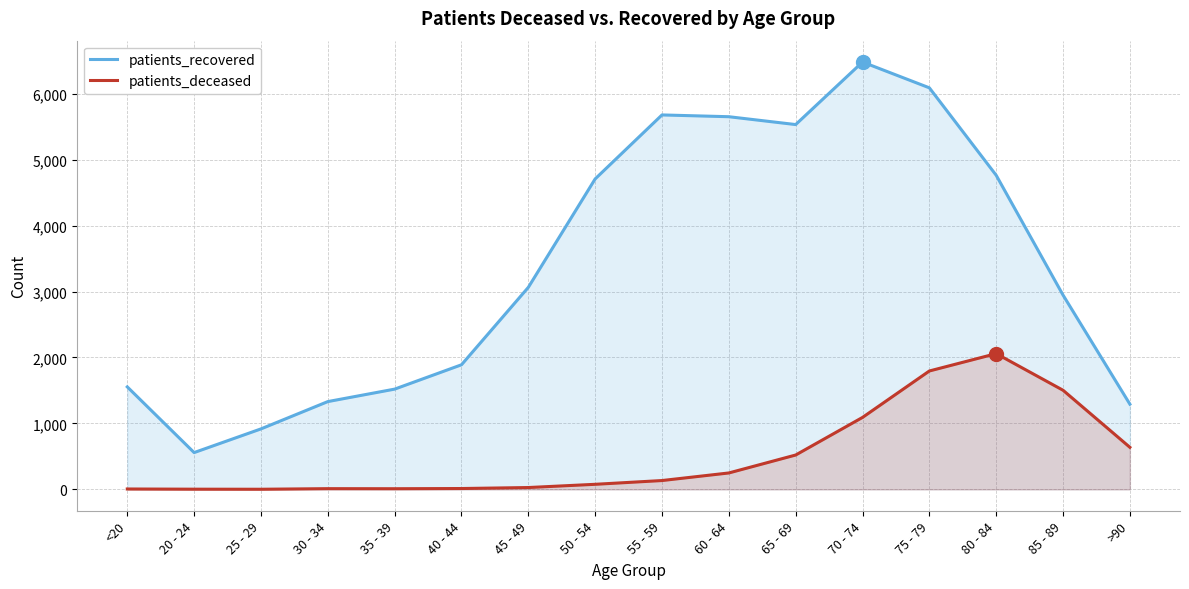

What is the total value across all series at 65 - 69?

6052